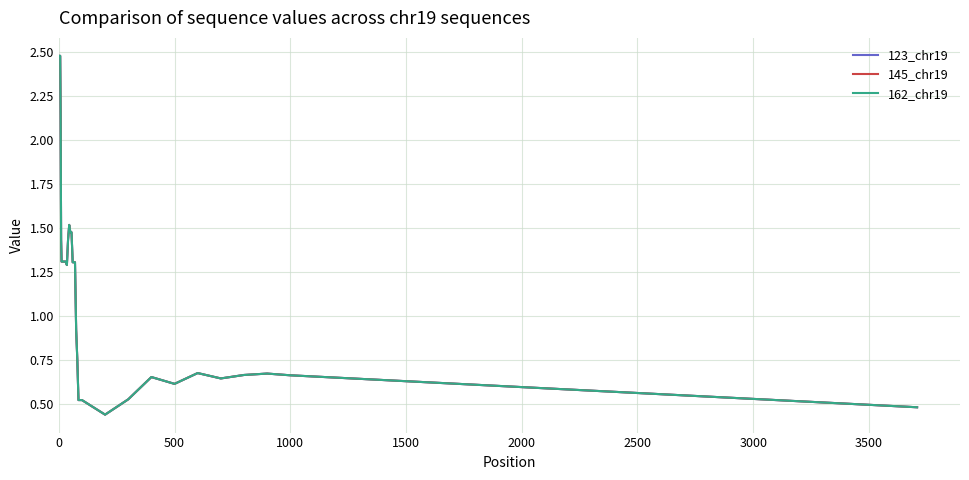

Which series has the largest range (max minus min)?

123_chr19